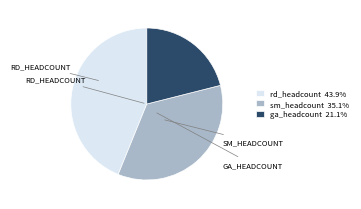

Rank the categories by value from lowest to highest.

ga_headcount, sm_headcount, rd_headcount